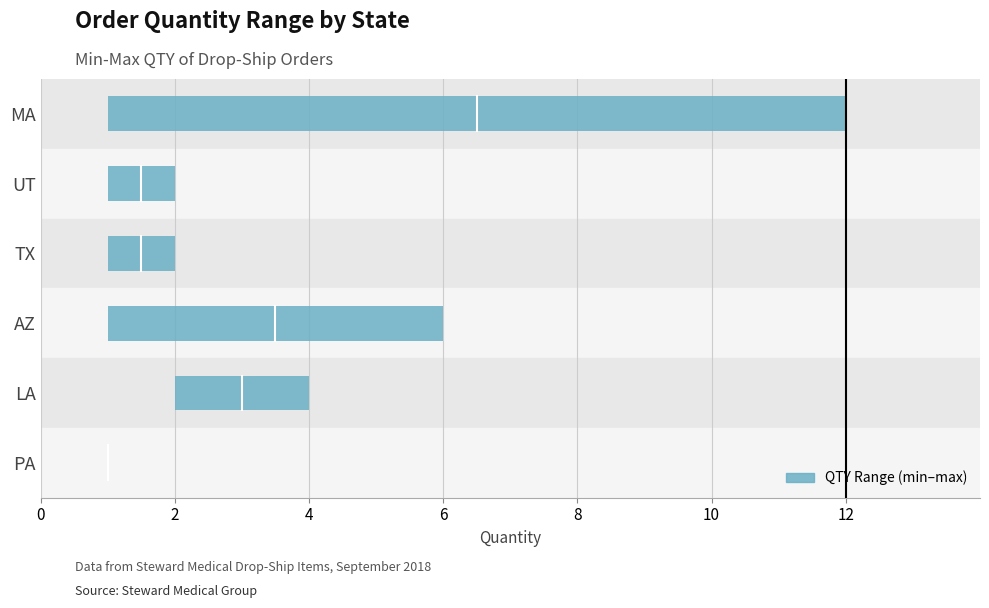

How many groups of bars are there?

6